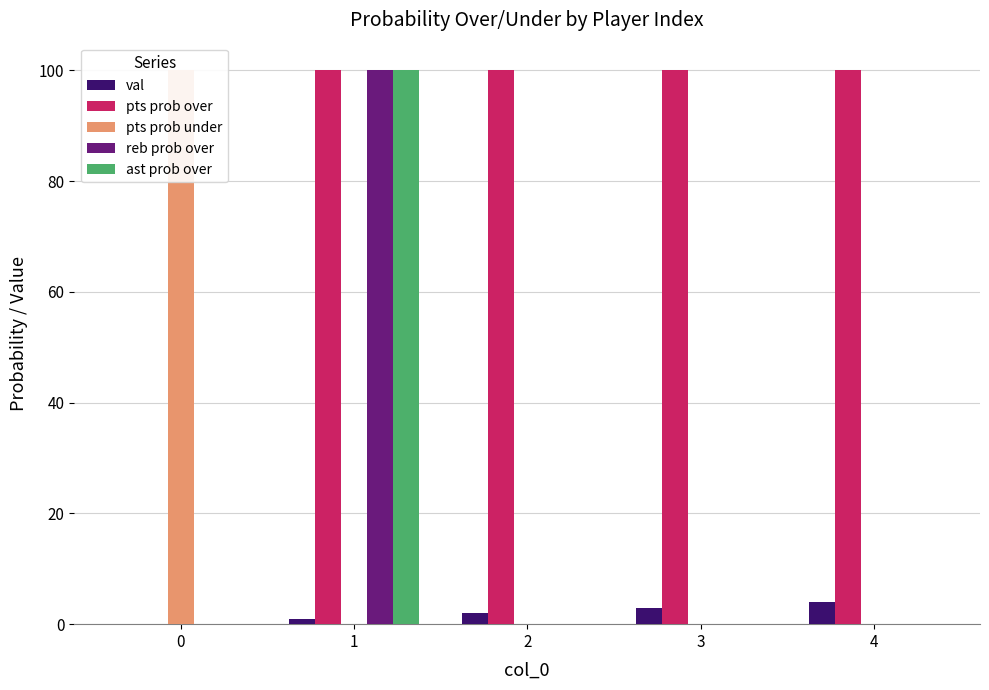

How many groups of bars are there?

5